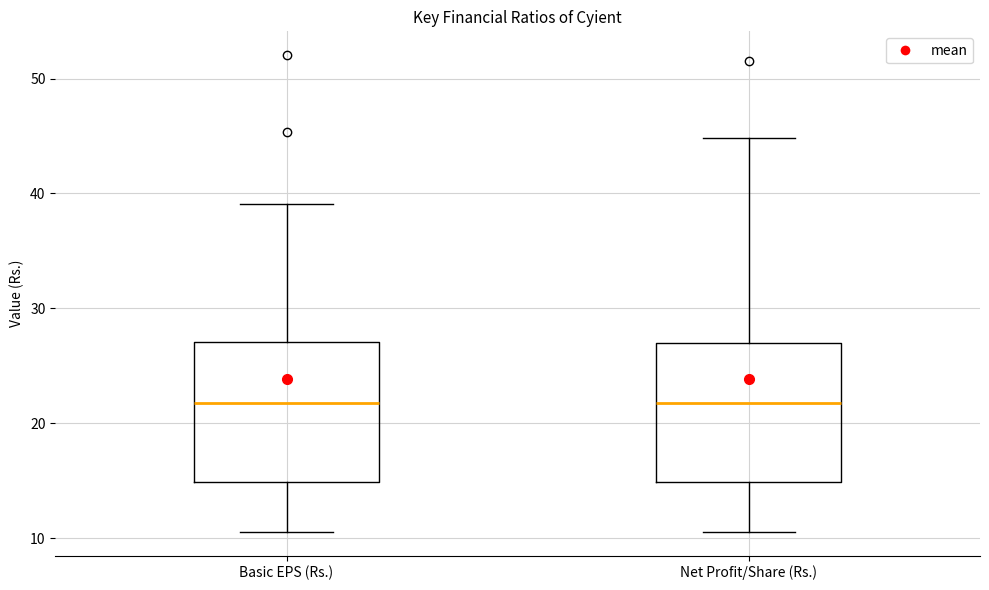

Reading left to right, transcribe this box plot: for each box, give where its median line is, the range the box spans, and where its two whiskers end, as read against the y-axis. The values are not printed on the chart, so give them approximately, as read against the axis.

Basic EPS (Rs.): median 22, box 15 to 27, whiskers 11 to 39
Net Profit/Share (Rs.): median 22, box 15 to 27, whiskers 11 to 45